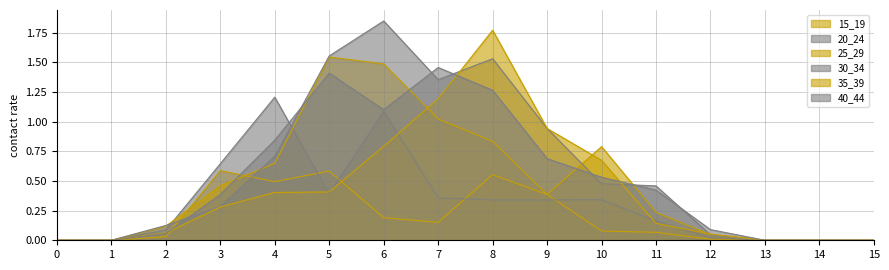

How many interior local valleys does the 15_19 series have?

2